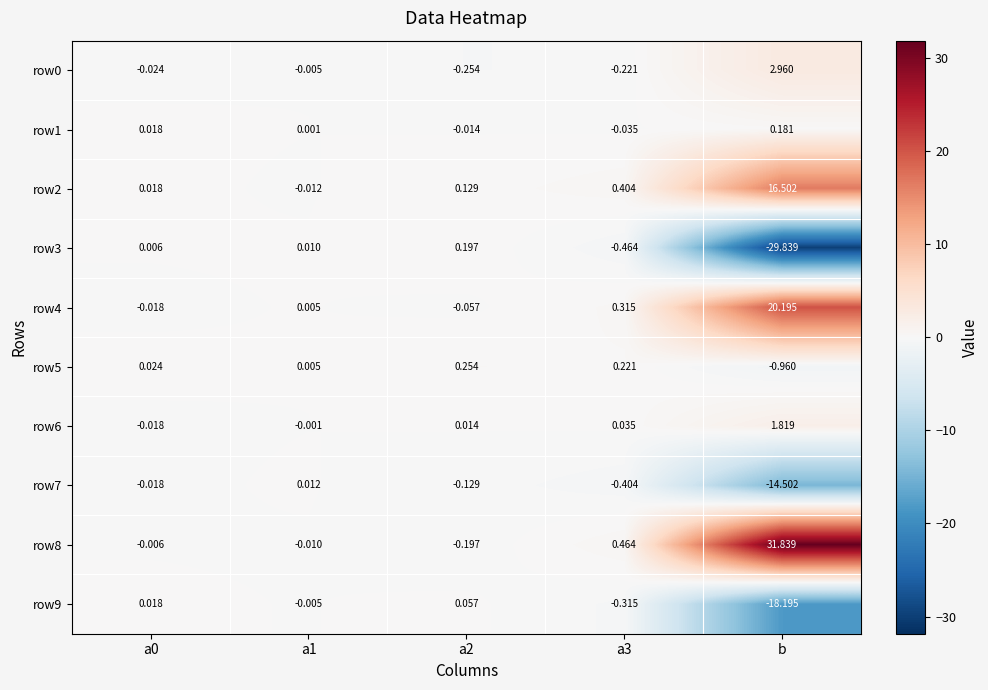

Which series has the largest range (max minus min)?

row8